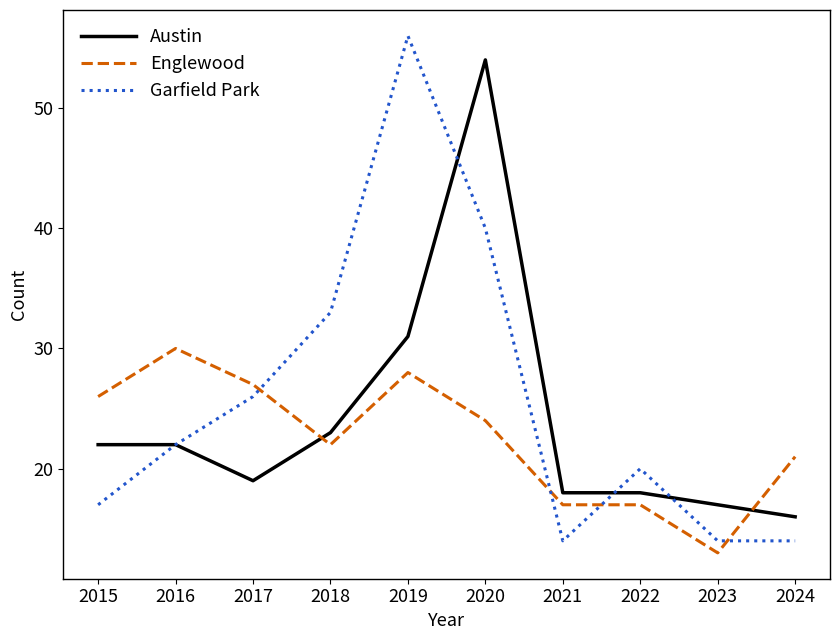

Does the chart have visible grid lines?

No